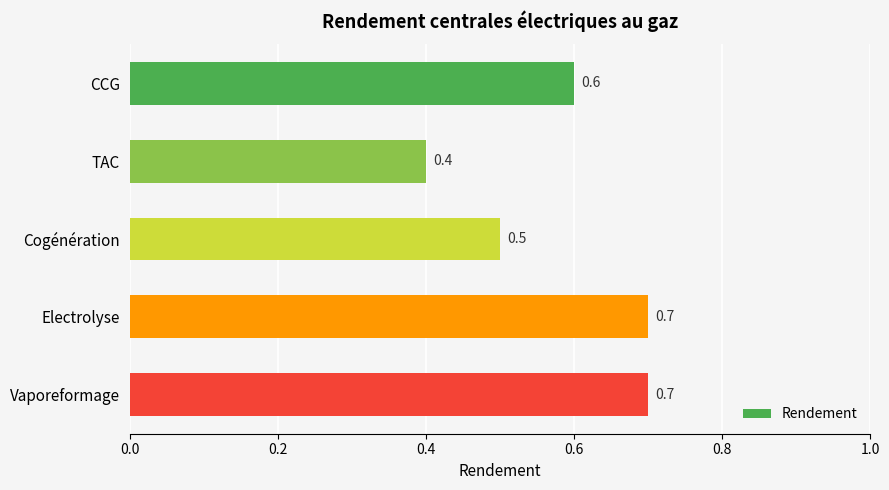

The value at TAC is 0.6. True or false?

False